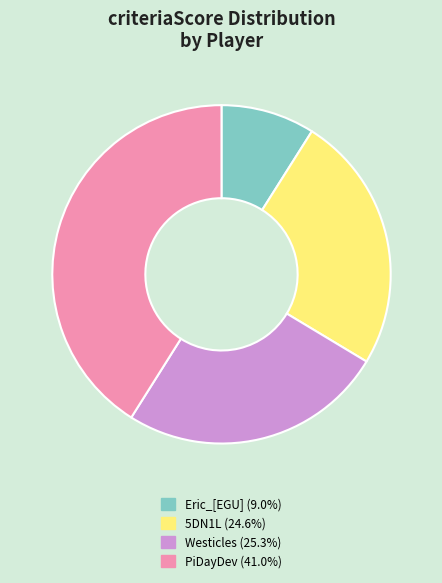

Does any single category account for the majority?

No